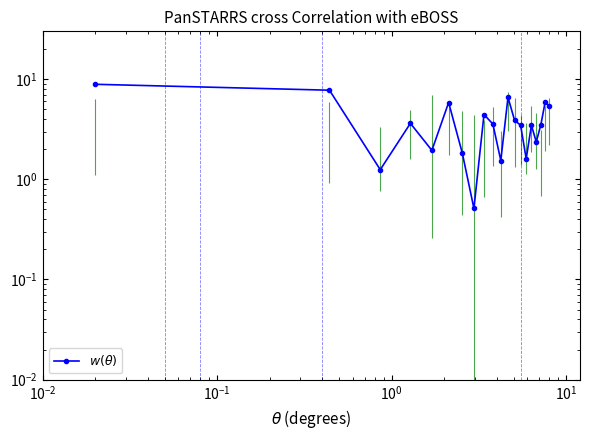

How many points are higher than both their immediate neighbors (excluding endpoints)?

6